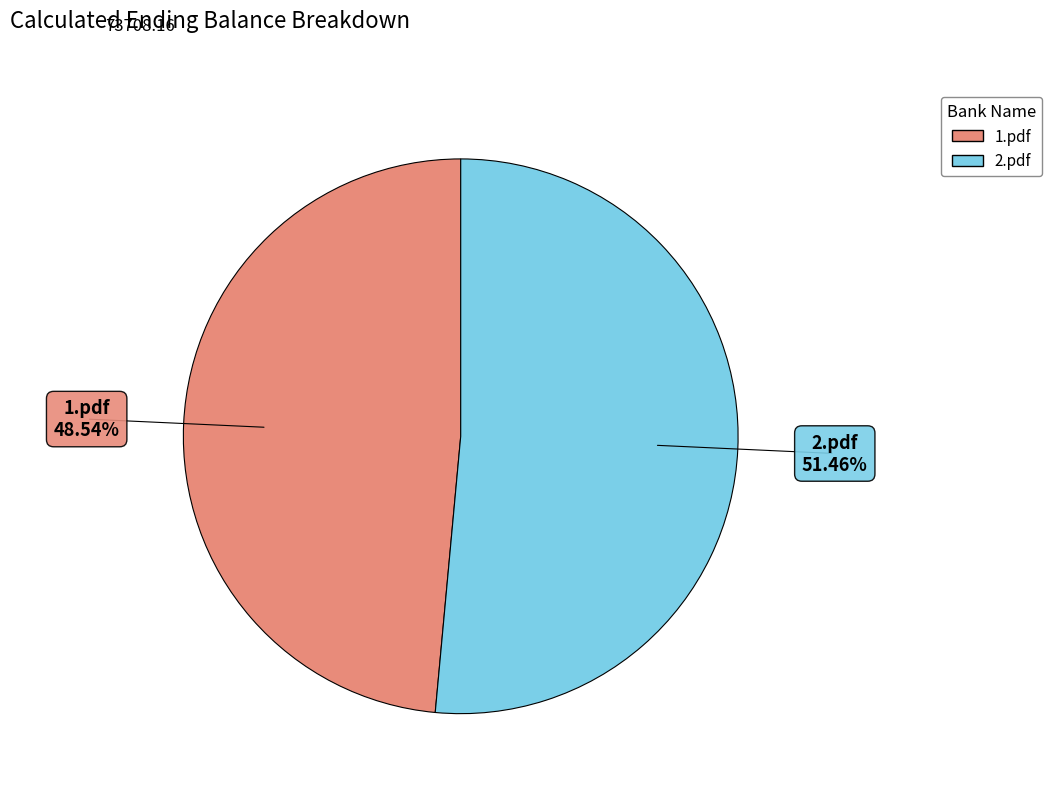

What is the largest slice in the pie chart?

2.pdf